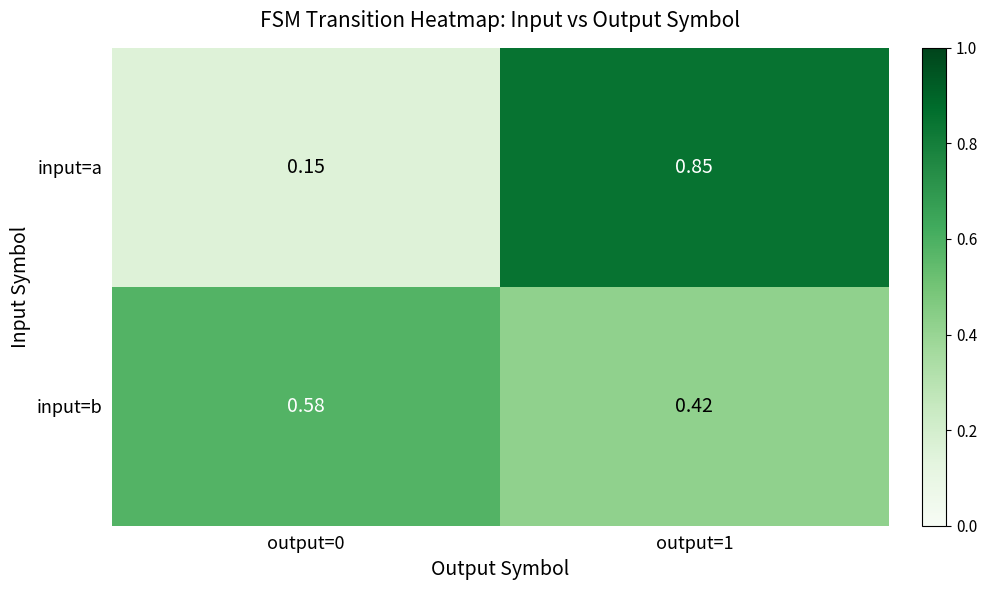

Is the value of input=b at output=1 greater than the value of input=a at output=1?

No